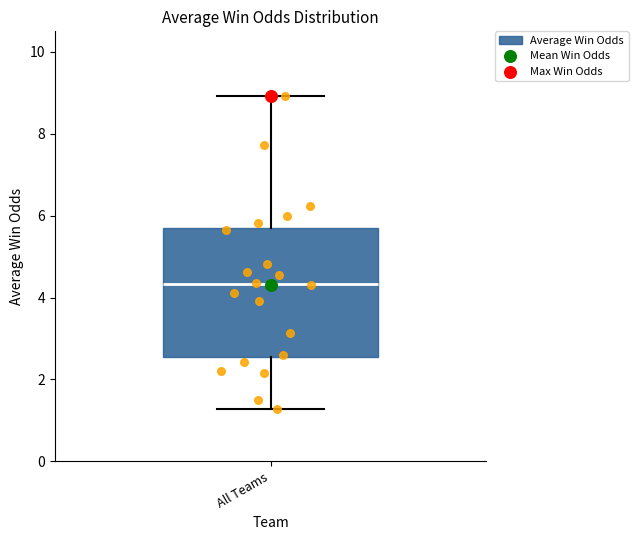

Transcribe this box plot: give where the median line is, the range the box spans, and where the two whiskers end, as read against the y-axis. The values are not printed on the chart, so give them approximately, as read against the axis.

median 4.4, box 2.6 to 5.6, whiskers 1.2 to 9.0